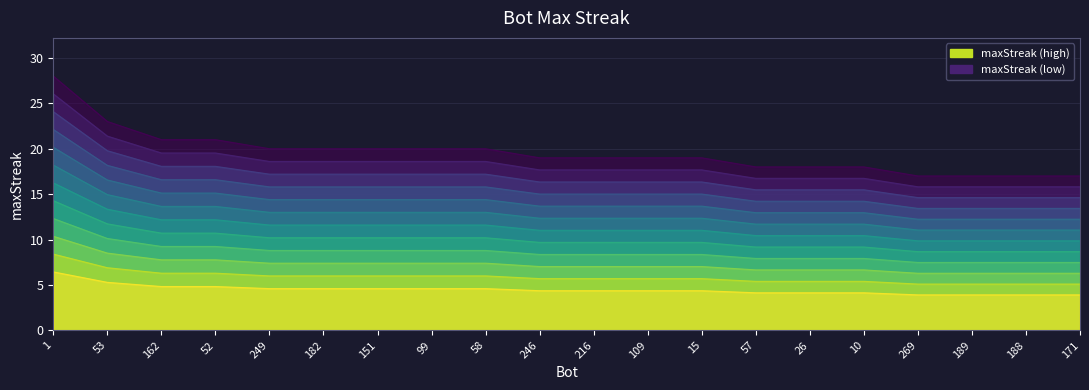

What is the sum of the values at 151 and 109?

33.5